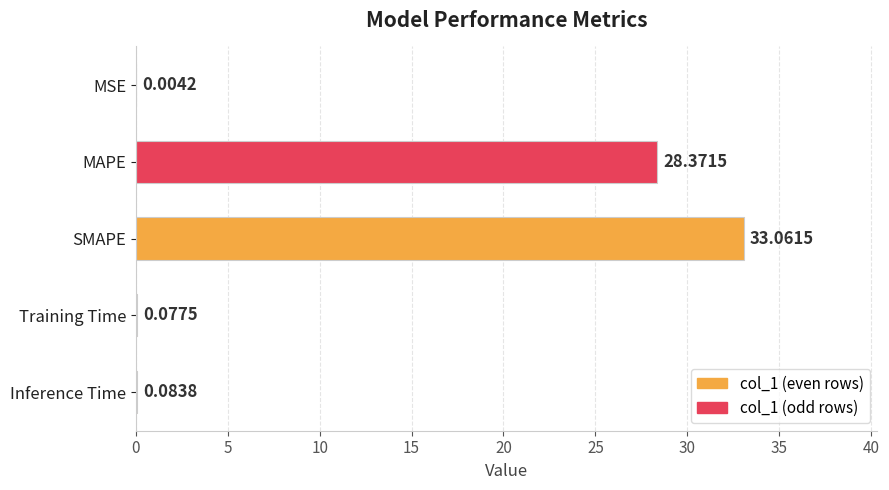

Which label corresponds to the largest value in the chart?

SMAPE